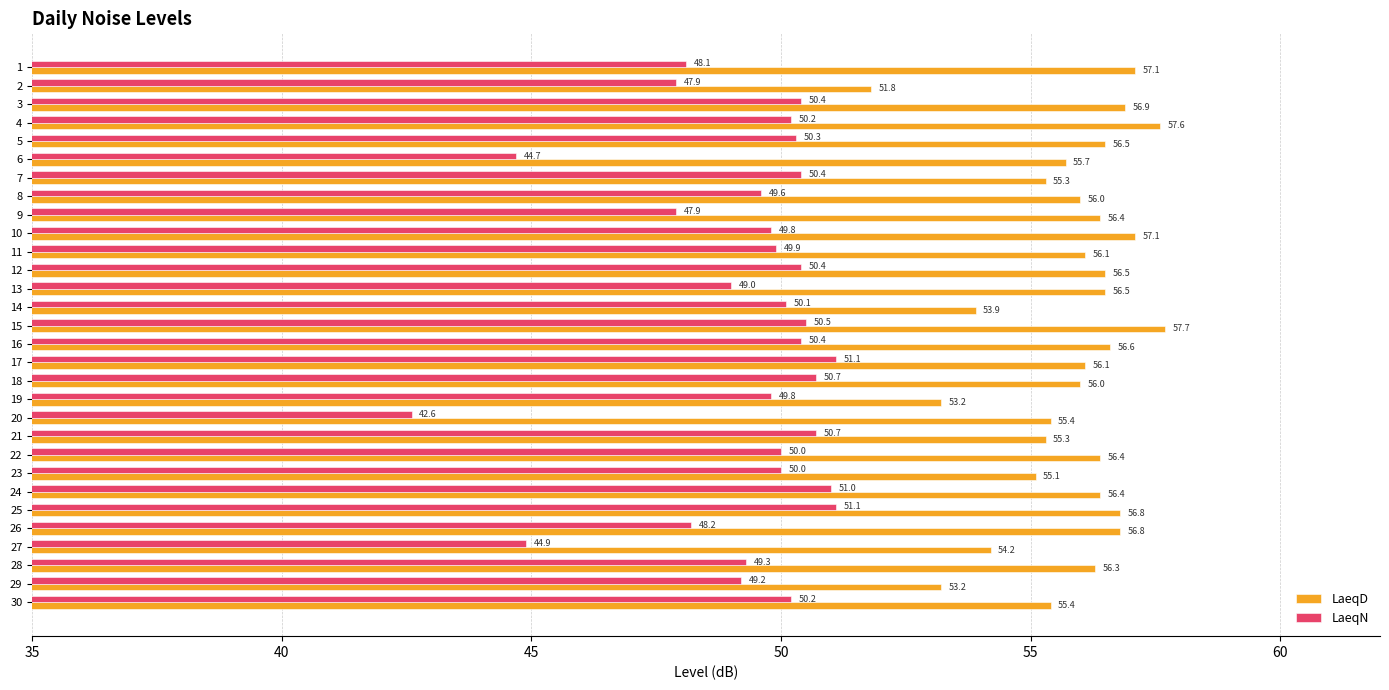

Between 3 and 10, which series saw the biggest shift?

LaeqN